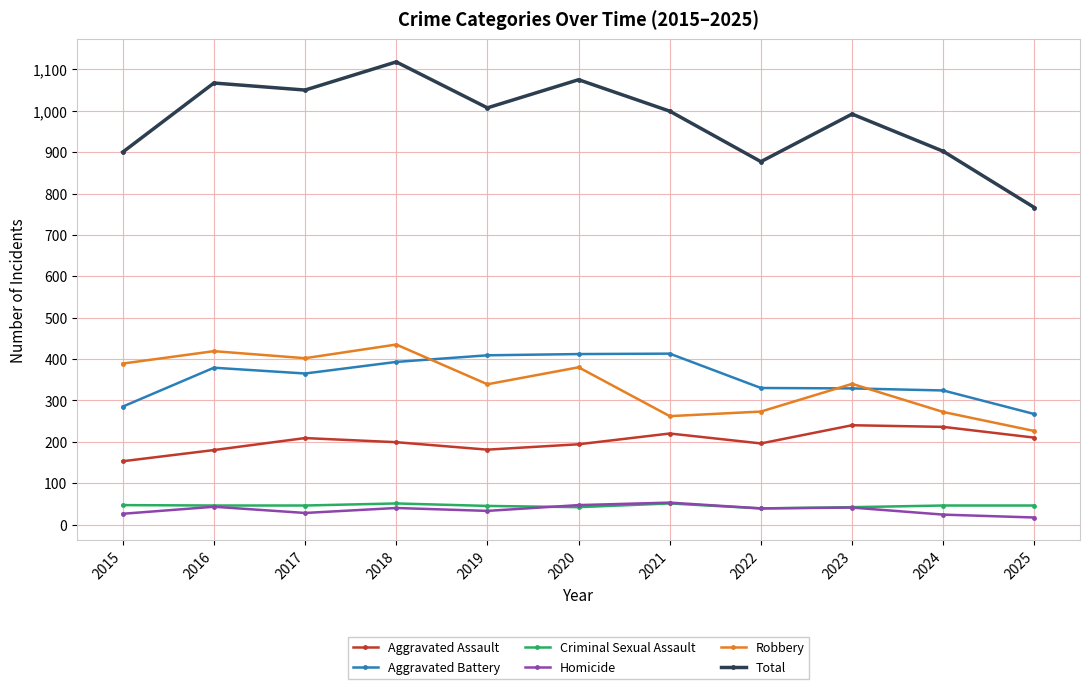

What are all the series names shown in the legend?

Aggravated Assault, Aggravated Battery, Criminal Sexual Assault, Homicide, Robbery, Total